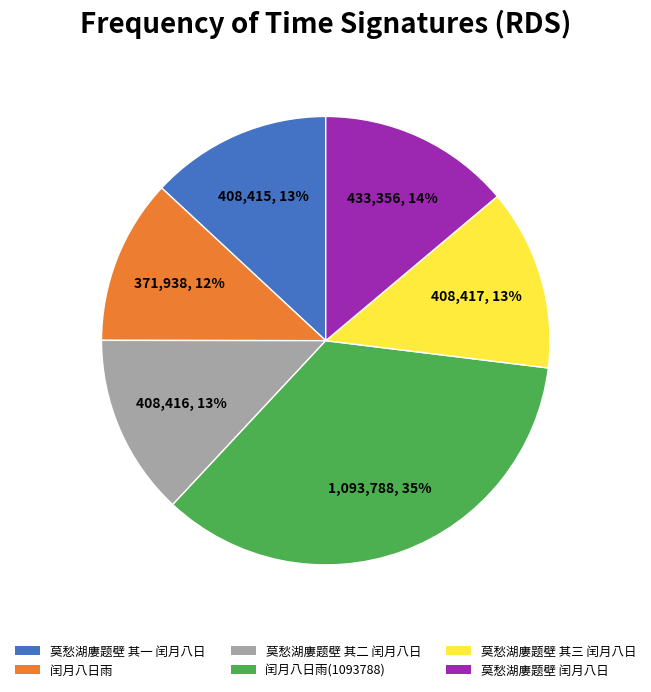

What percentage is the 莫愁湖廔题壁 其二 闰月八日 slice, to the nearest percent?

13%